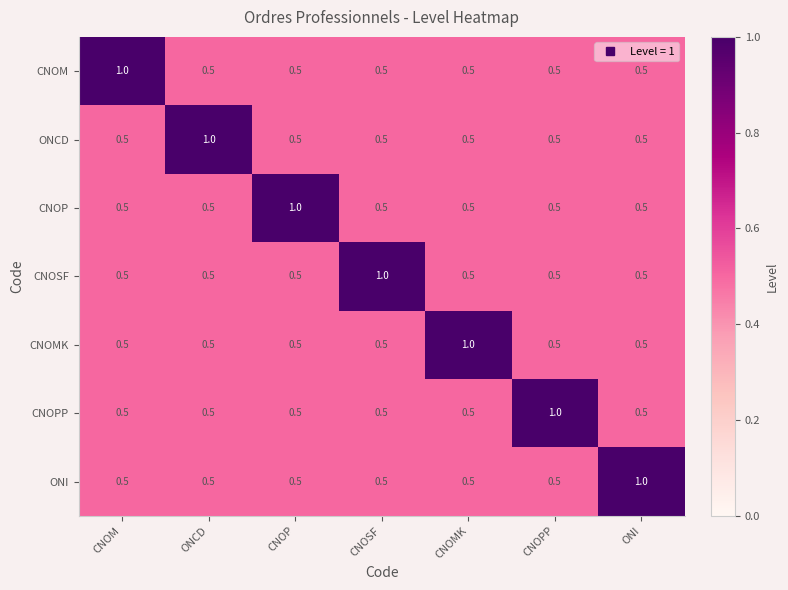

What is the spread (max minus min) of values at ONCD?

0.5